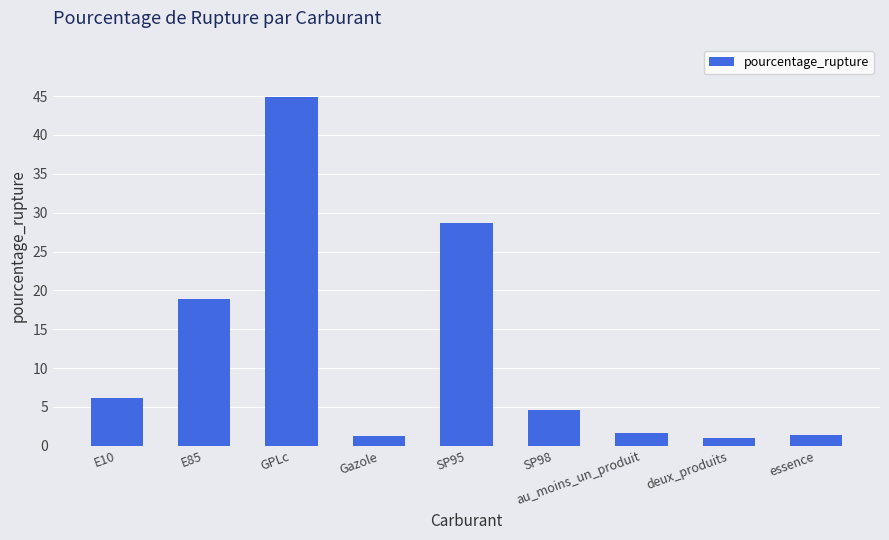

What is the label of the 6th bar from the right?

Gazole